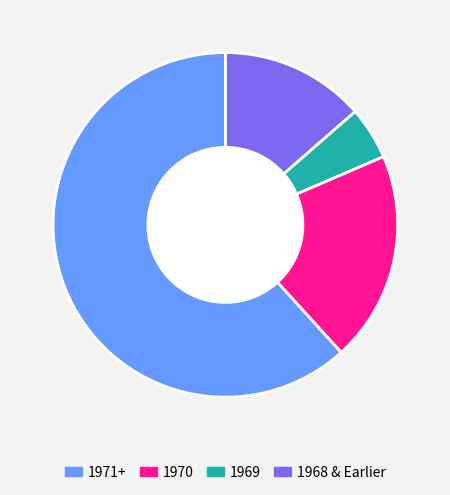

Is there a majority slice in this chart?

Yes